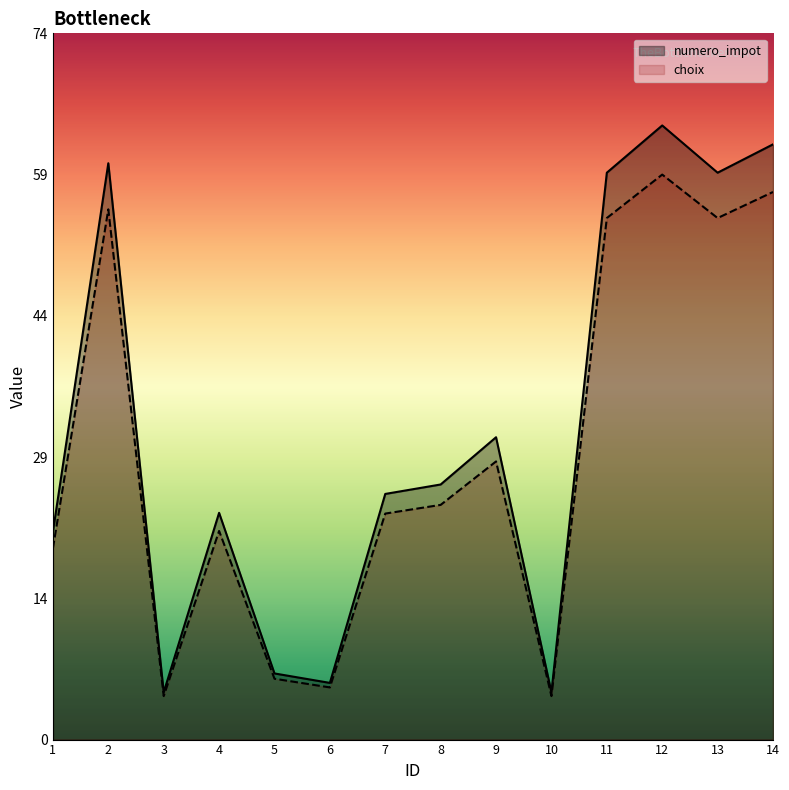

What is the value of the choix point at the 6th from the left?

5.5